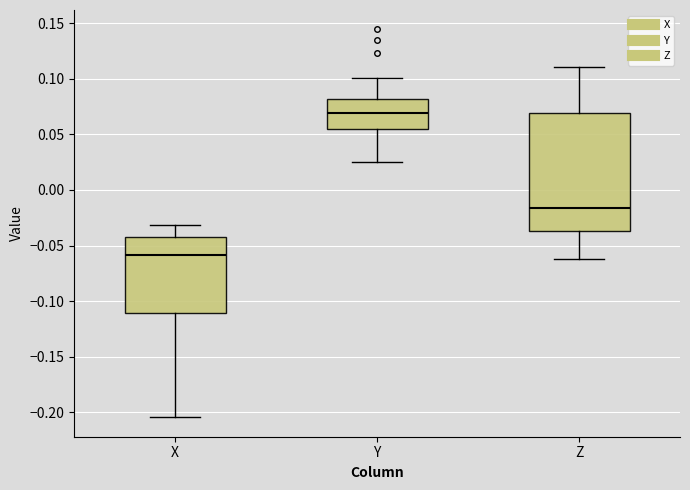

Comparing the boxes themselves (not the whiskers), which one is the tallest?

Z